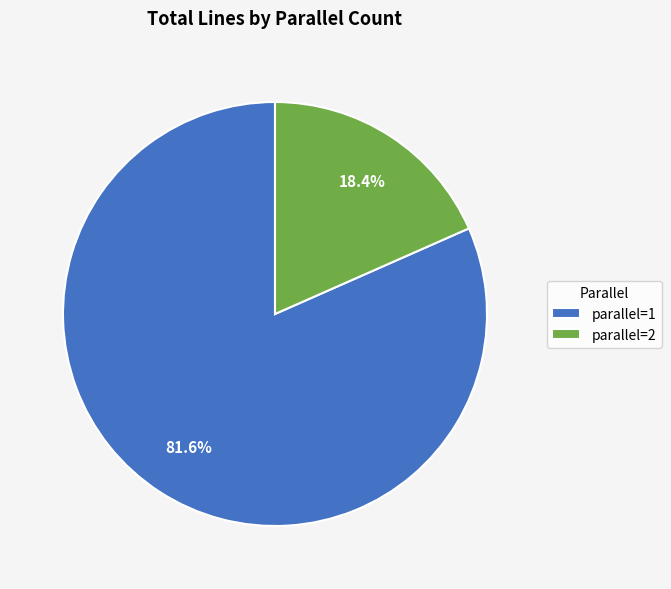

What is the smallest slice in the pie chart?

parallel=2